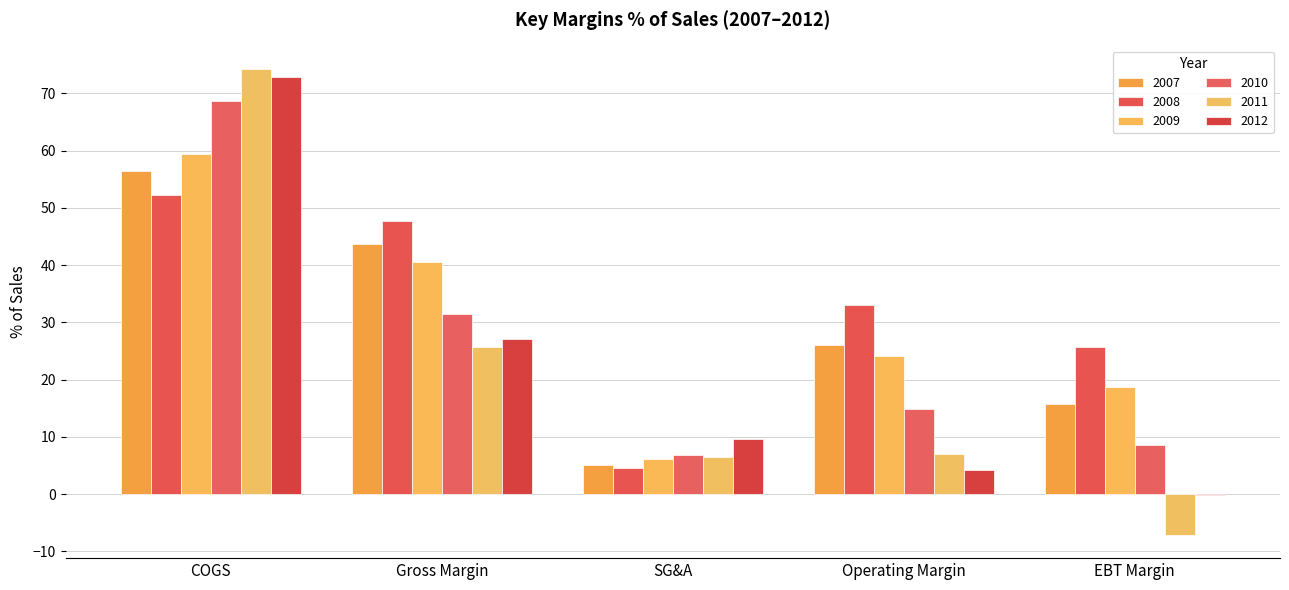

Is it true that 2008 equals 52.3 at COGS?

True